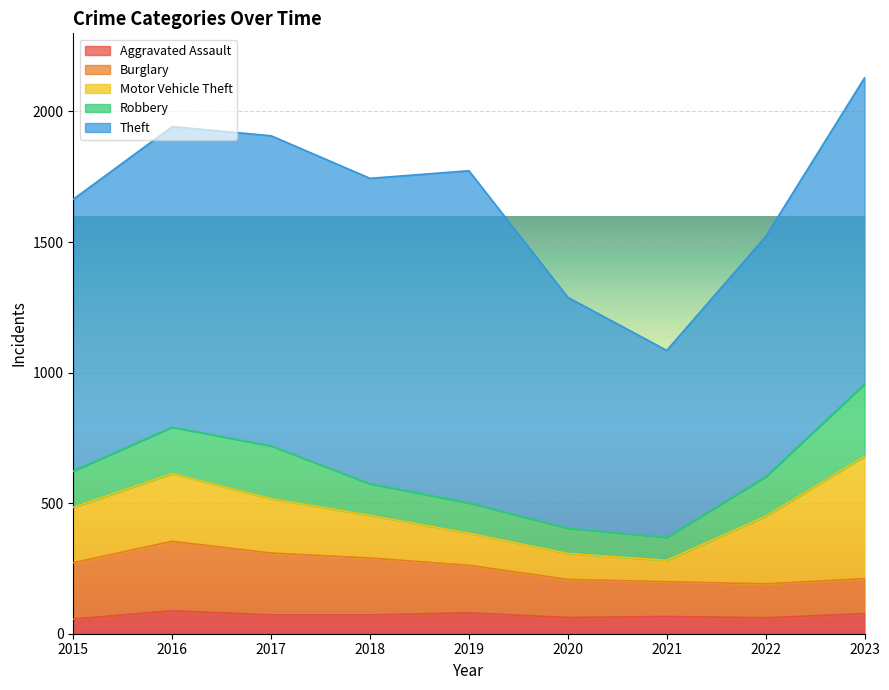

How many lines are shown in the chart?

5